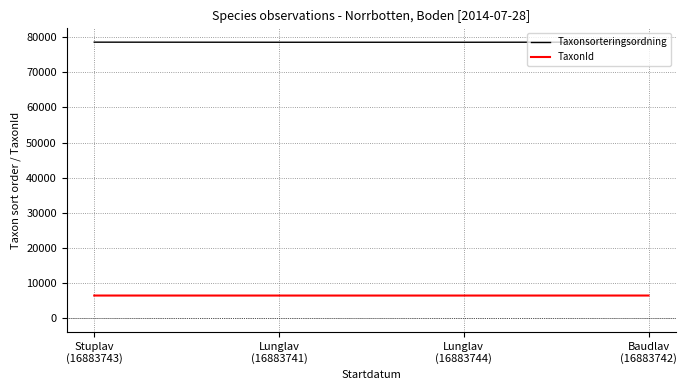

What is the lowest value of the TaxonId series?

6458